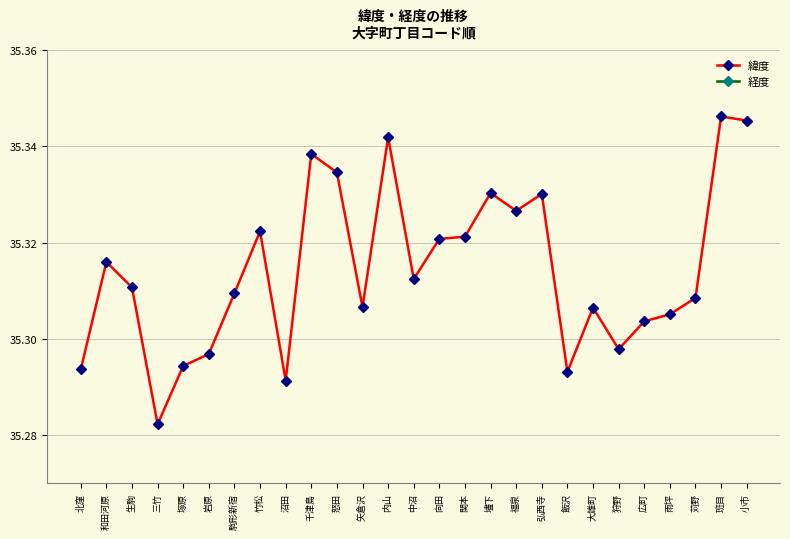

Rank the categories by 経度 value from lowest to highest.

矢倉沢, 苅野, 雨坪, 内山, 広町, 飯沢, 狩野, 大雄町, 弘西寺, 小市, 怒田, 福泉, 塚原, 関本, 三竹, 班目, 千津島, 向田, 中沼, 壗下, 生駒, 竹松, 和田河原, 駒形新宿, 沼田, 岩原, 北窪